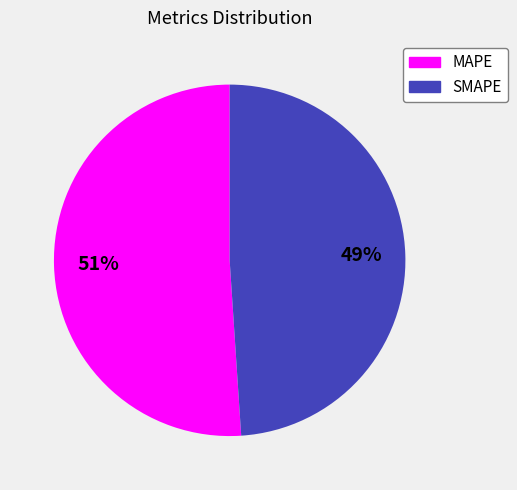

Rank the categories by value from highest to lowest.

MAPE, SMAPE